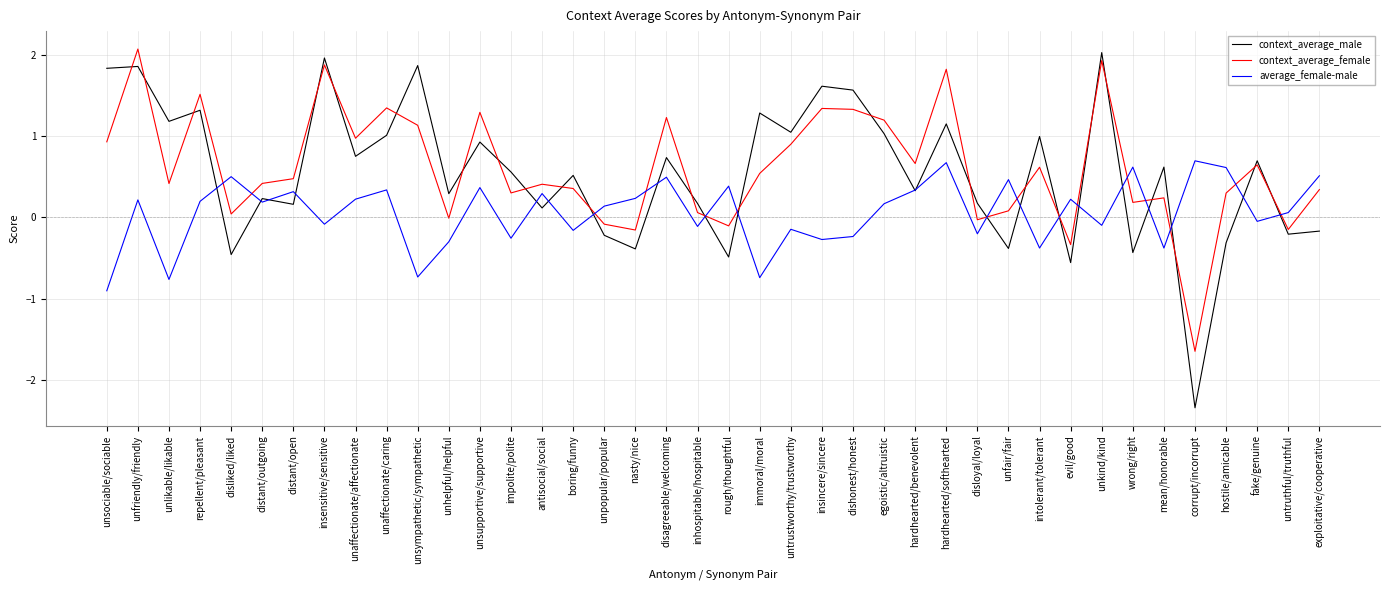

Which series has the largest total across all categories?

context_average_female